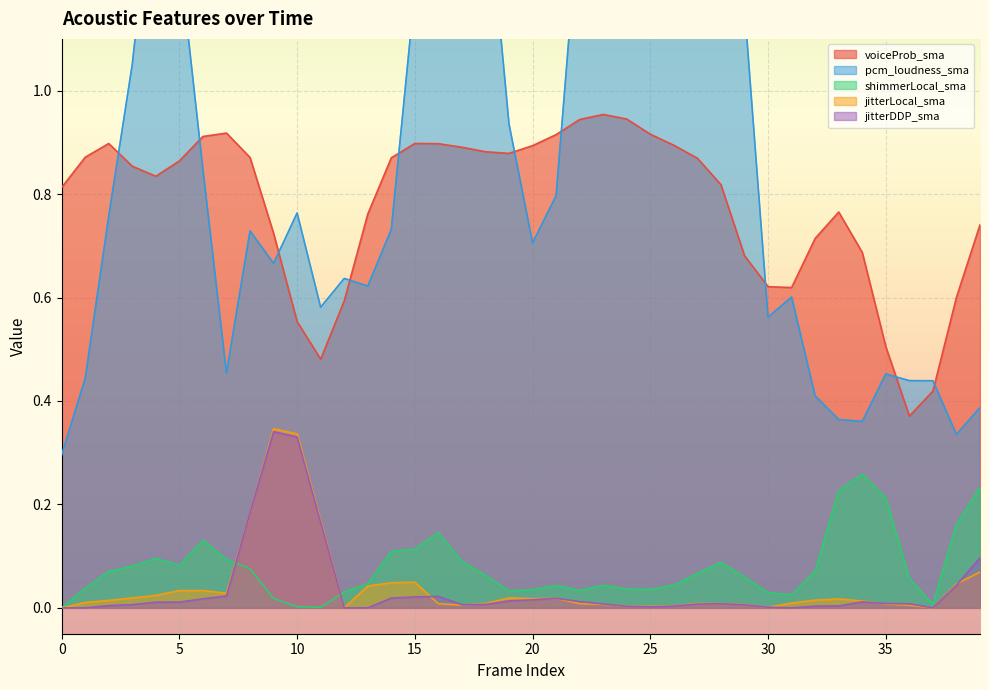

Reading left to right, extract all data points from this chart.

voiceProb_sma: 0.8	0.9	0.9	0.9	0.8	0.9	0.9	0.9	0.9	0.7	0.6	0.5	0.6	0.8	0.9	0.9	0.9	0.9	0.9	0.9	0.9	0.9	0.9	1.0	0.9	0.9	0.9	0.9	0.8	0.7	0.6	0.6	0.7	0.8	0.7	0.5	0.4	0.4	0.6	0.7
pcm_loudness_sma: 0.3	0.4	0.8	1.1	1.5	1.3	0.8	0.5	0.7	0.7	0.8	0.6	0.6	0.6	0.7	1.2	1.5	1.7	1.4	0.9	0.7	0.8	1.4	1.6	1.3	1.4	1.6	2.2	1.5	1.2	0.6	0.6	0.4	0.4	0.4	0.5	0.4	0.4	0.3	0.4
shimmerLocal_sma: 0.0	0.0	0.1	0.1	0.1	0.1	0.1	0.1	0.1	0.0	0.0	0.0	0.0	0.0	0.1	0.1	0.1	0.1	0.1	0.0	0.0	0.0	0.0	0.0	0.0	0.0	0.0	0.1	0.1	0.1	0.0	0.0	0.1	0.2	0.3	0.2	0.1	0.0	0.2	0.2
jitterLocal_sma: 0.0	0.0	0.0	0.0	0.0	0.0	0.0	0.0	0.2	0.3	0.3	0.2	0.0	0.0	0.0	0.0	0.0	0.0	0.0	0.0	0.0	0.0	0.0	0.0	0.0	0.0	0.0	0.0	0.0	0.0	0.0	0.0	0.0	0.0	0.0	0.0	0.0	0.0	0.0	0.1
jitterDDP_sma: 0.0	0.0	0.0	0.0	0.0	0.0	0.0	0.0	0.2	0.3	0.3	0.2	0.0	0.0	0.0	0.0	0.0	0.0	0.0	0.0	0.0	0.0	0.0	0.0	0.0	0.0	0.0	0.0	0.0	0.0	0.0	0.0	0.0	0.0	0.0	0.0	0.0	0.0	0.0	0.1